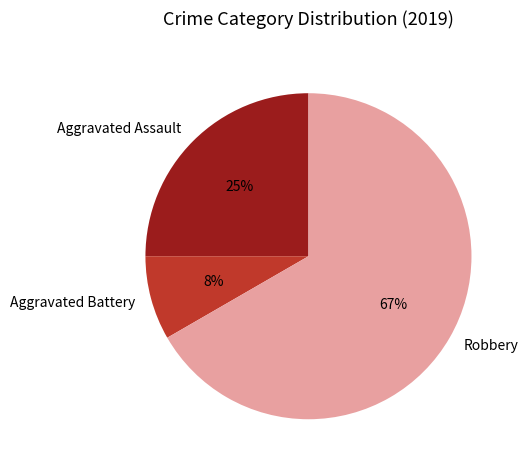

Is the sum of Aggravated Assault and Aggravated Battery greater than half?

No